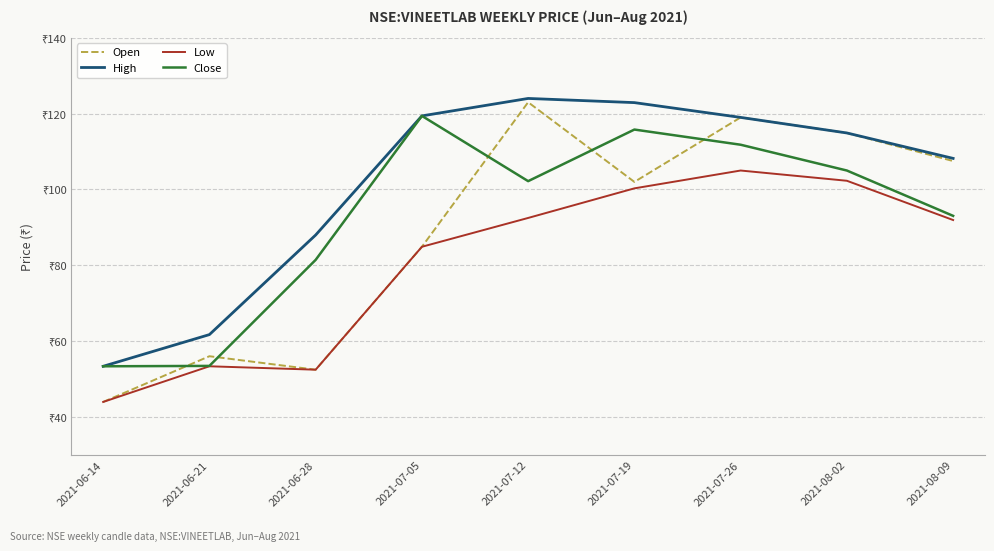

What is the minimum value for High?

53.4